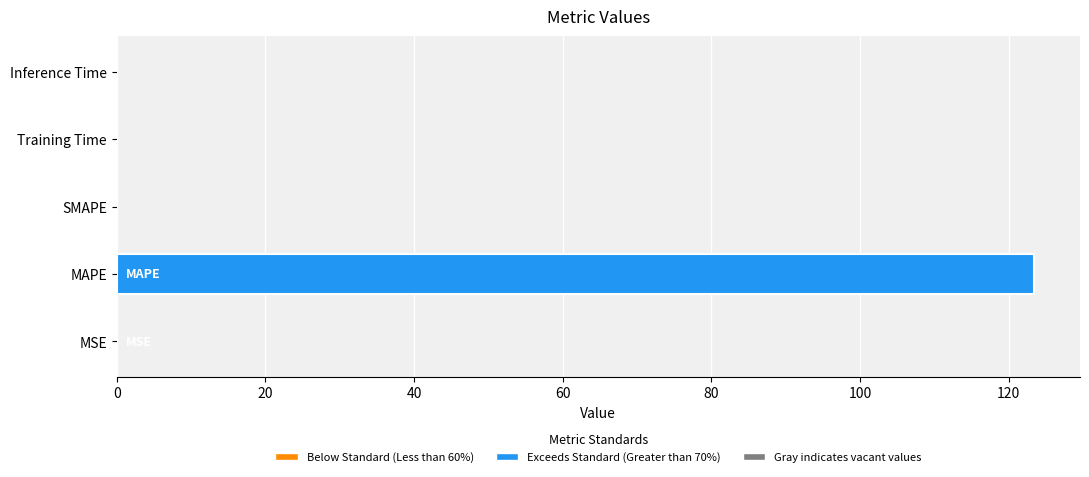

What is the sum of the values at MSE and SMAPE?

0.1